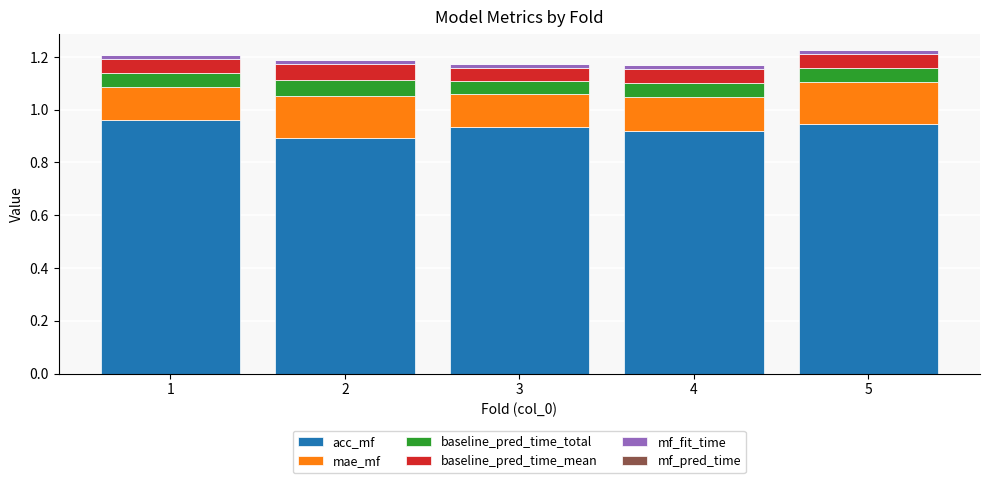

Does the chart contain stacked bars?

Yes